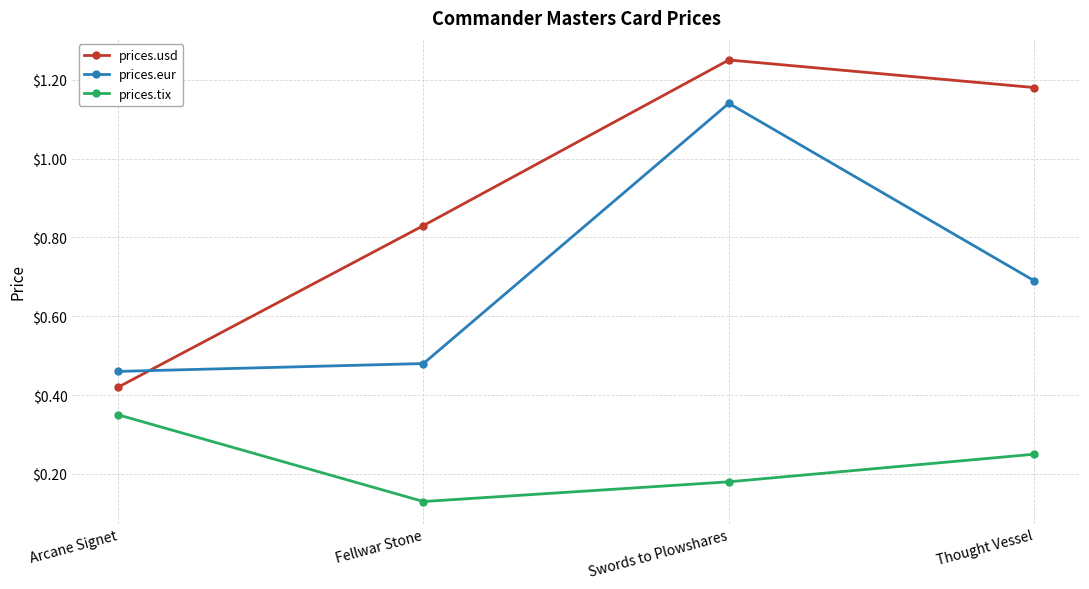

What is the sum of all prices.tix values?

0.9